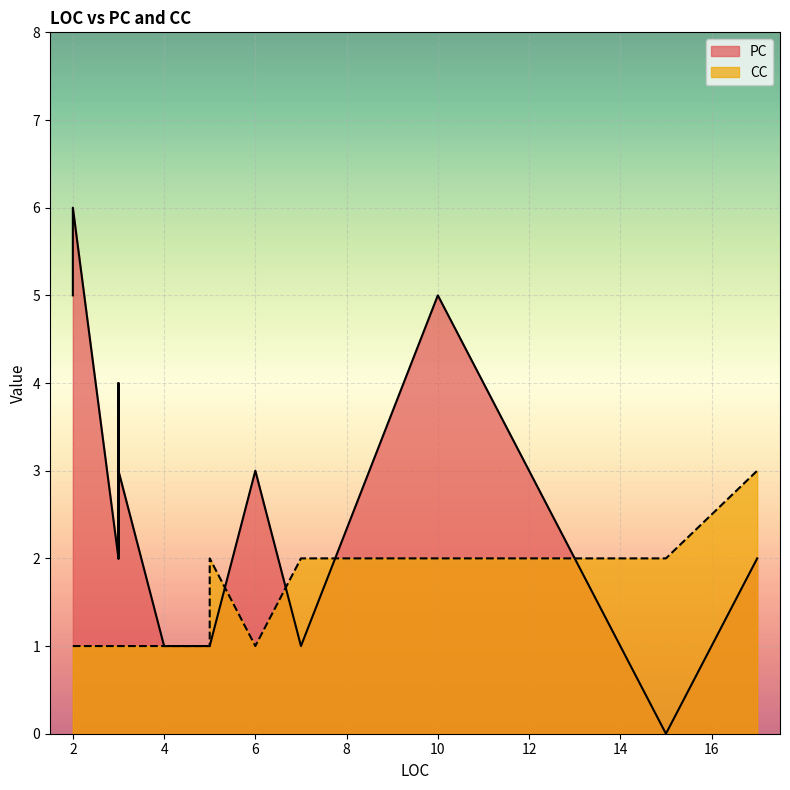

At 5, list the series in order from largest to smallest.

PC, CC